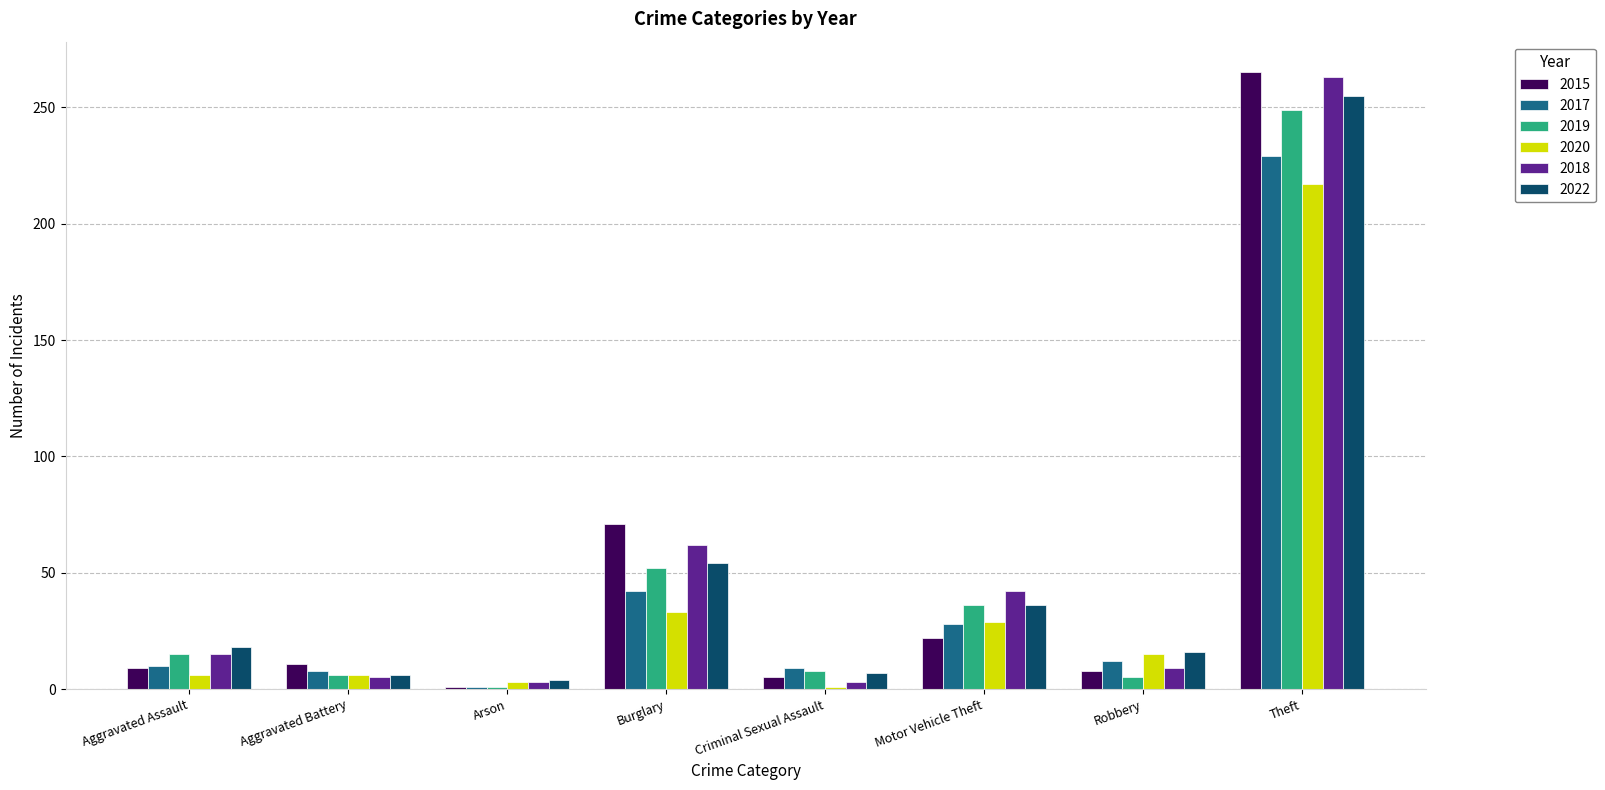

How many data points does each series have?

8